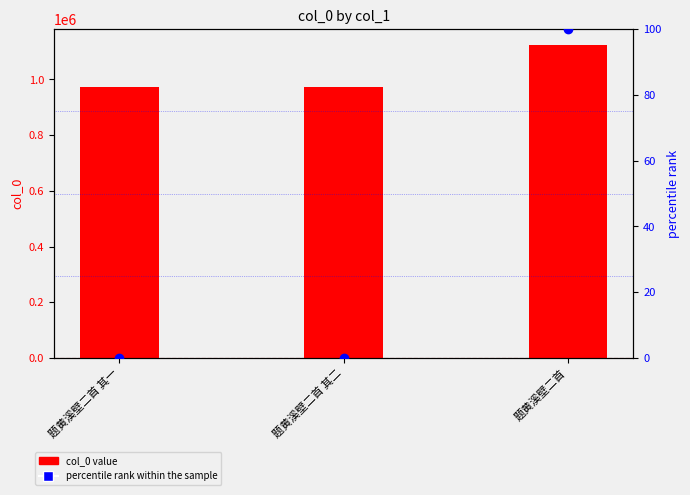

Which series has the widest spread of Y values?

col_0 value